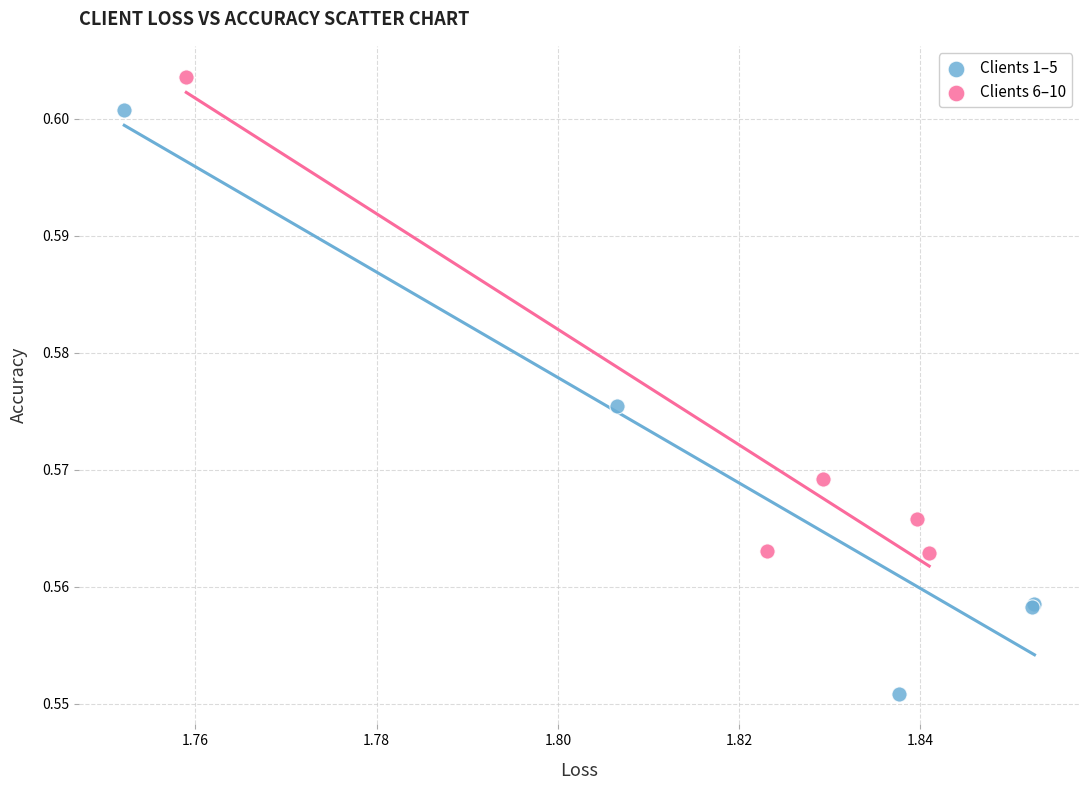

Which series has the largest Y range (max minus min)?

Clients 1–5